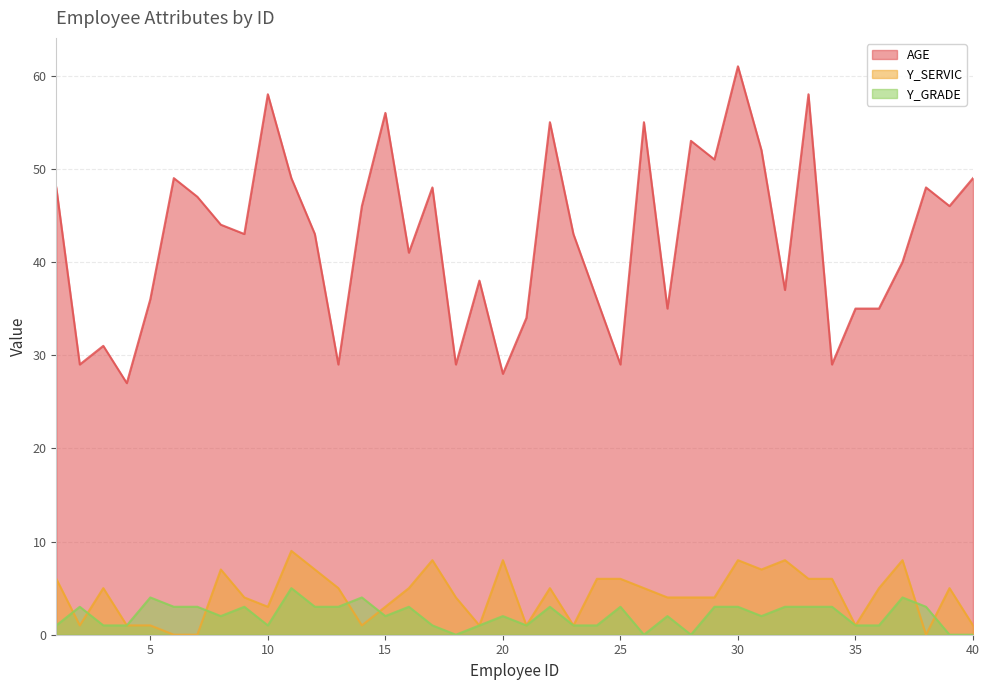

Which category has the highest value in the Y_GRADE series?

11